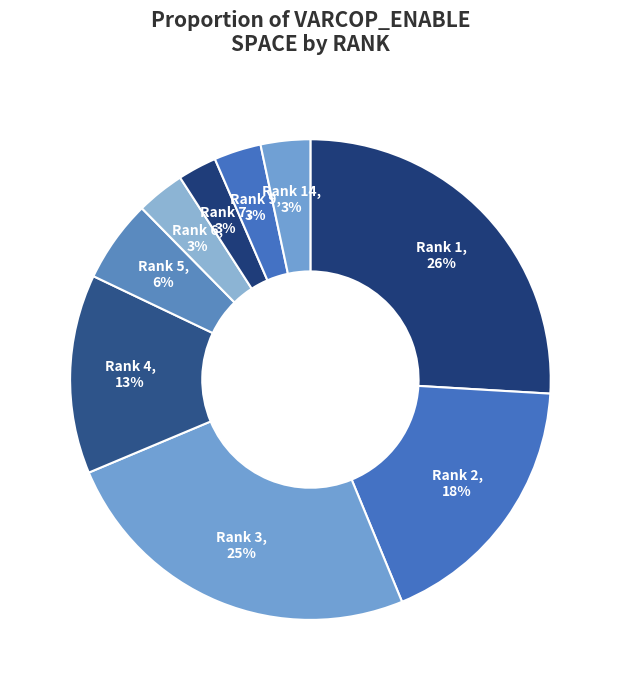

True or false: Rank 2 accounts for 18% of the total.

True